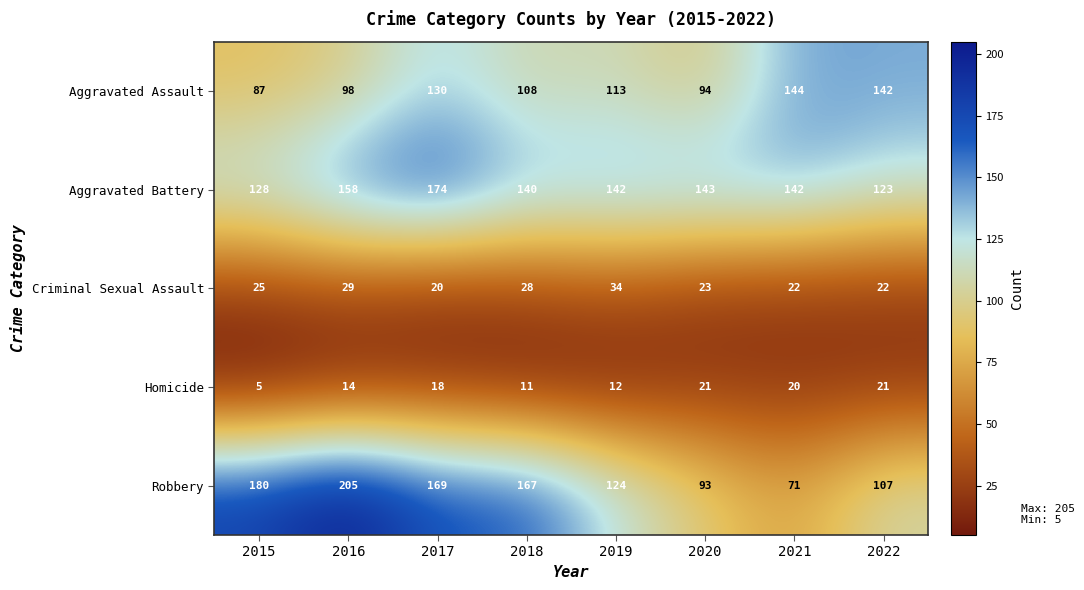

Which series changed the most between 2021 and 2022?

Robbery